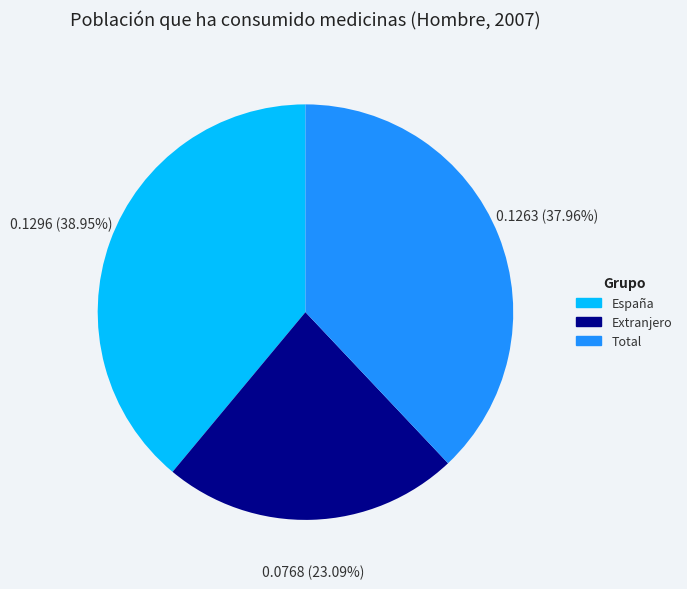

To the nearest percent, what is the difference between the largest and smallest slice percentages?

16%